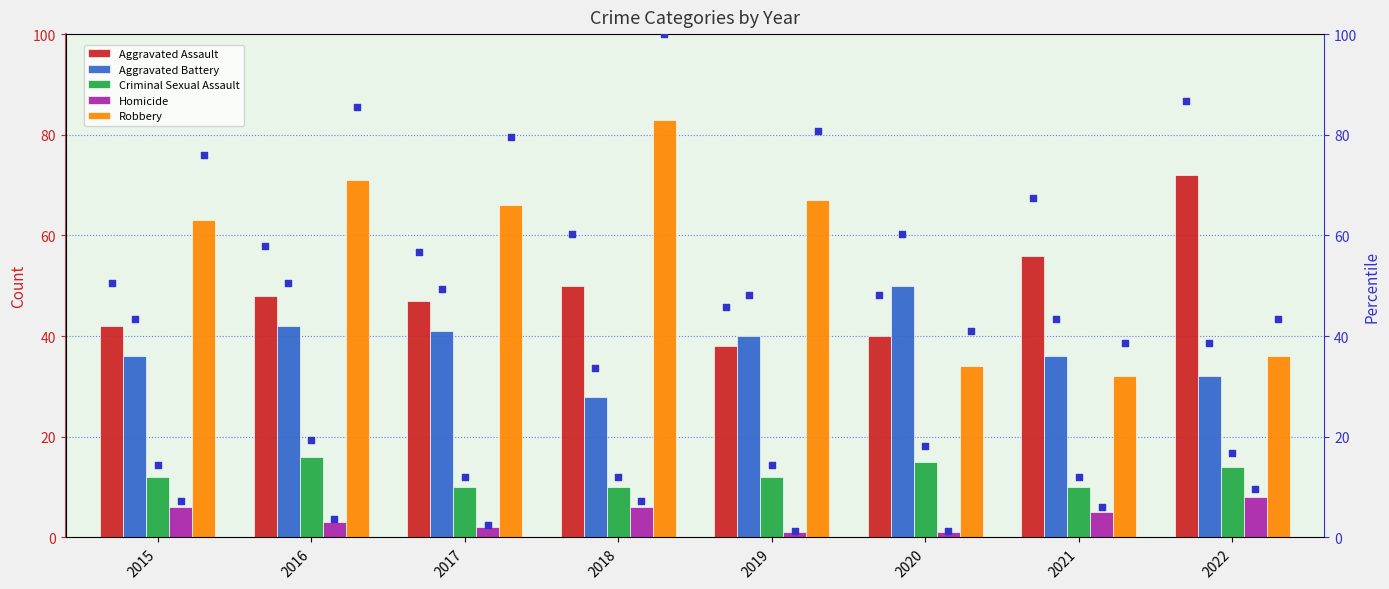

Which series reaches the maximum Y coordinate?

Robbery